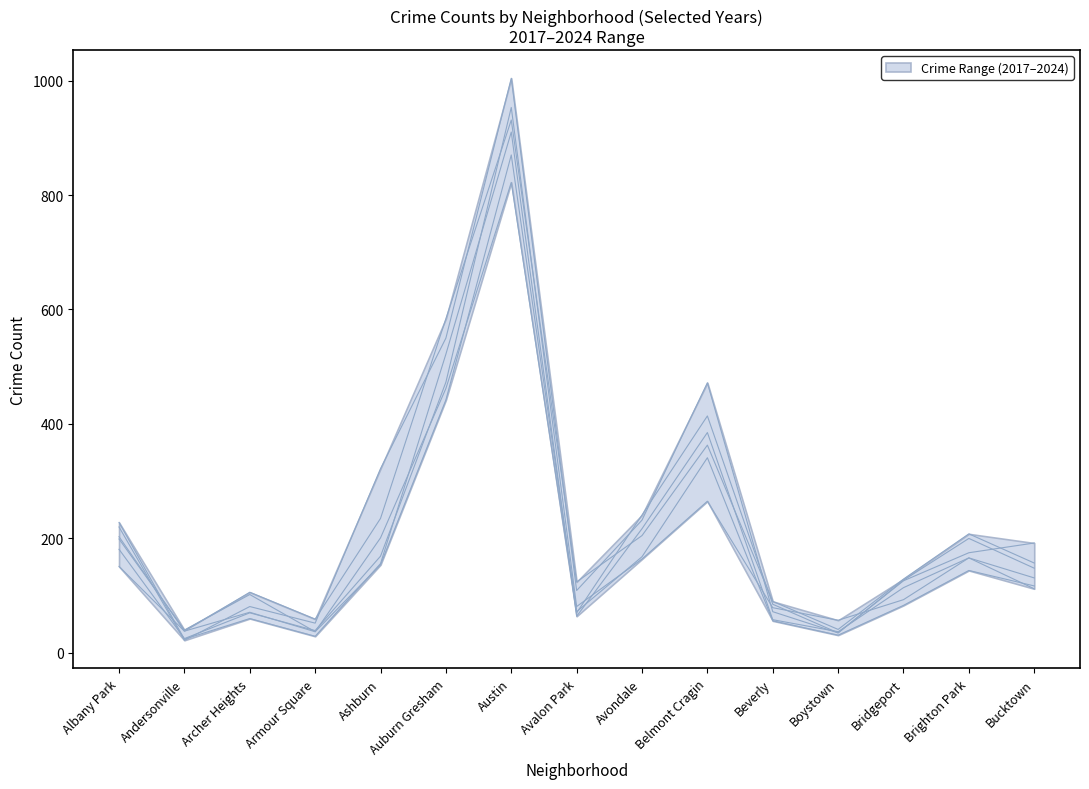

What value does the 2024 series have at Armour Square, to the nearest 50?

50